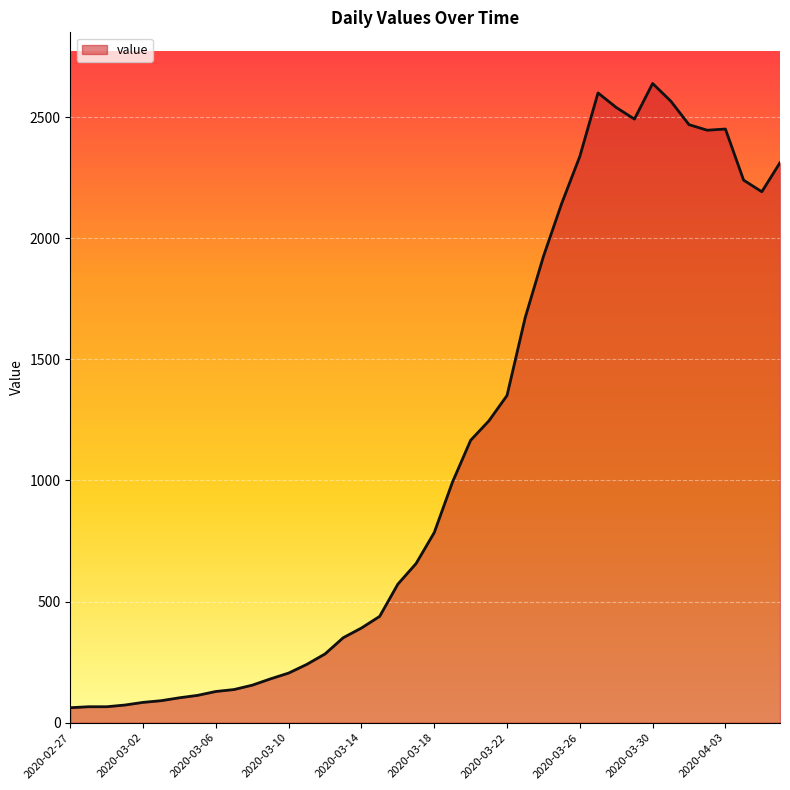

What is the smallest value displayed?

62